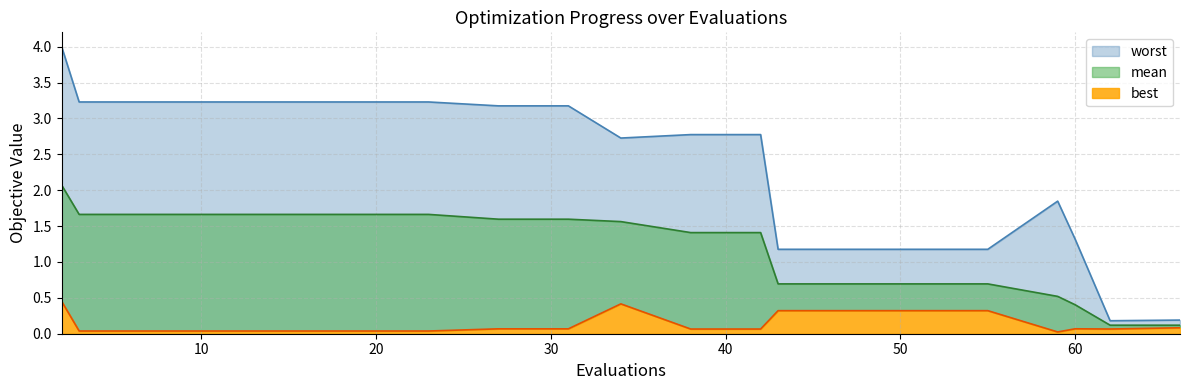

At which category is the sum across all series the highest?

2